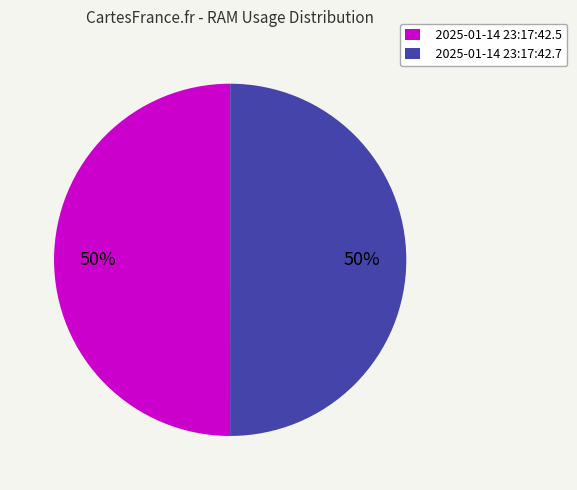

What is the ratio of the value at 2025-01-14 23:17:42.7 to the value at 2025-01-14 23:17:42.5?

1.0